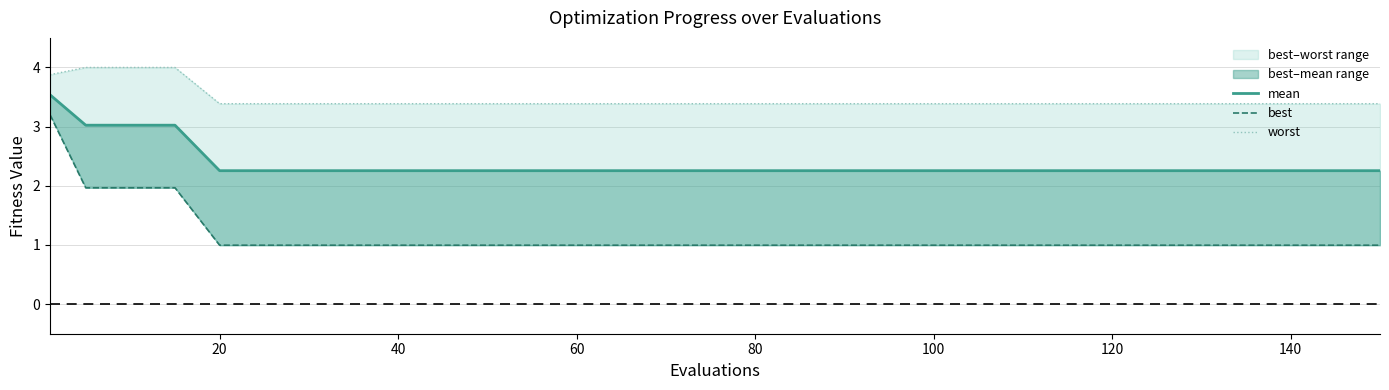

Does the chart have visible grid lines?

Yes